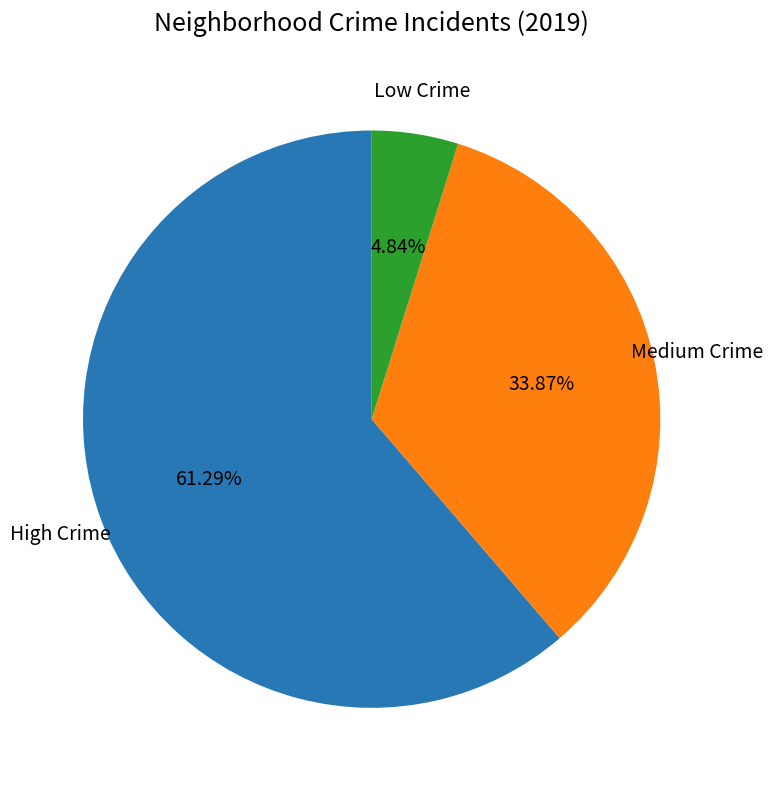

To the nearest percent, what is the difference between the largest and smallest slice percentages?

56%